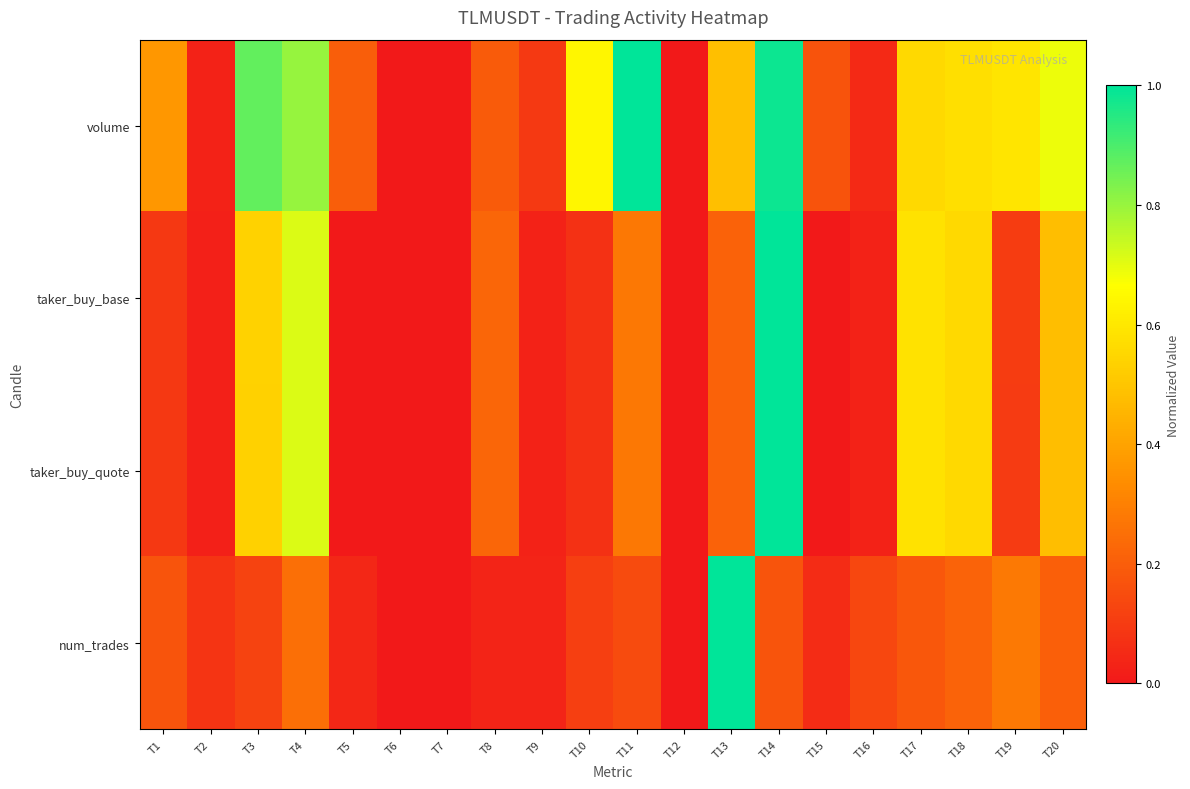

How many series are shown in this chart?

4